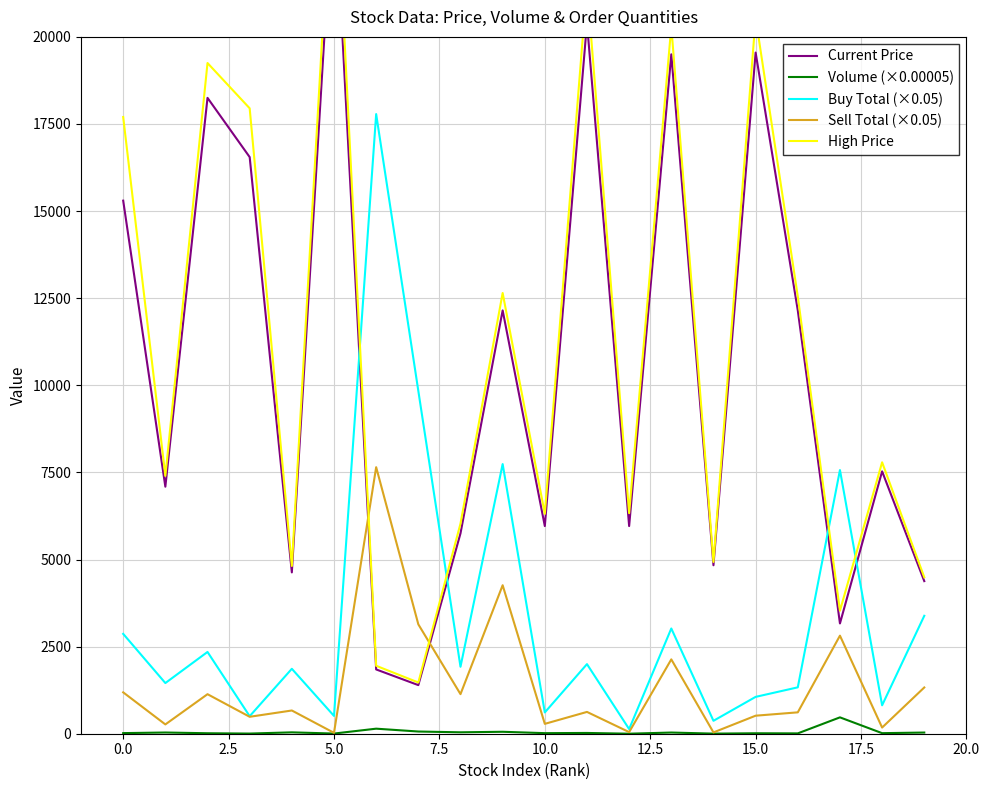

How many data points in Sell Total (×0.05) are less than 666?

10